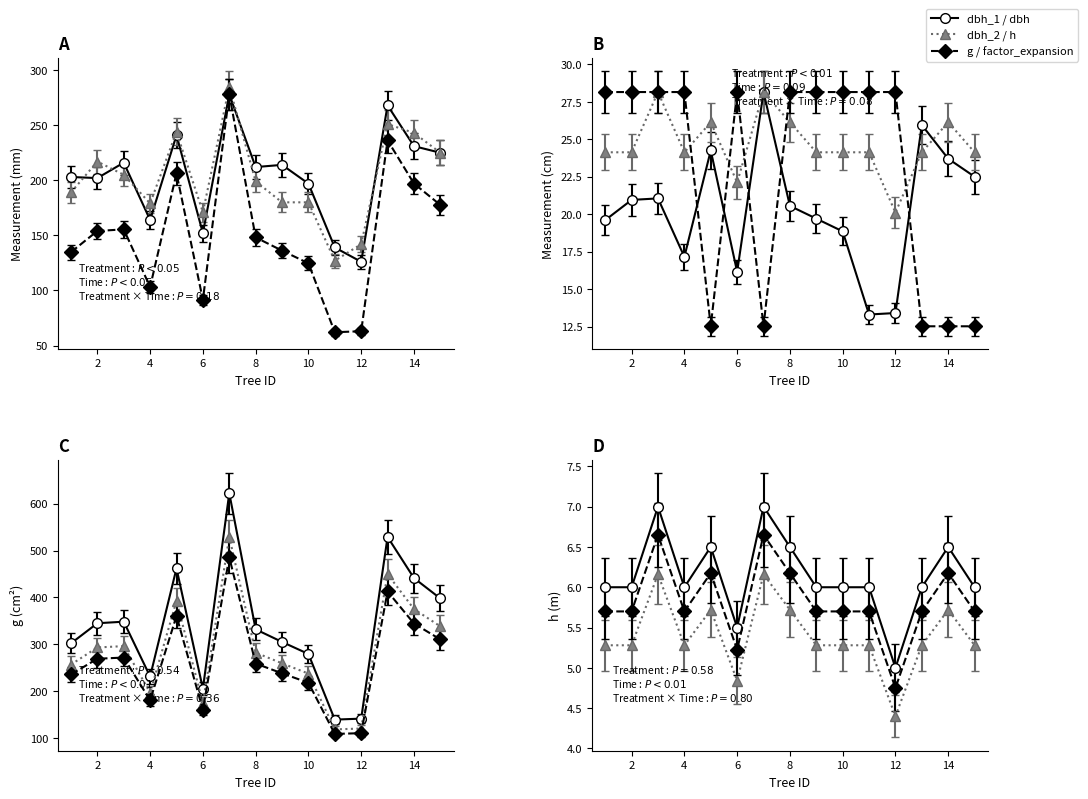

What is the sum of the dbh values at 11 and 3?

34.4